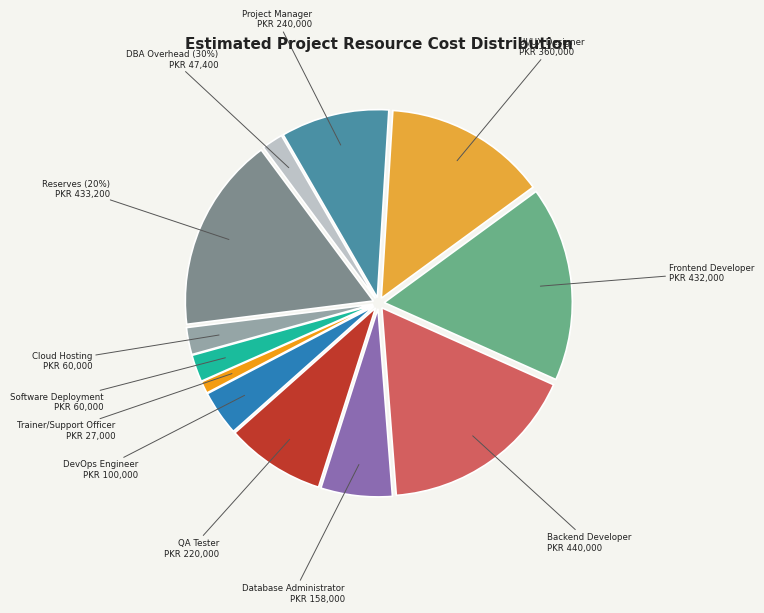

To the nearest percent, what is the difference between the UI/UX Designer and QA Tester slice percentages?

5%